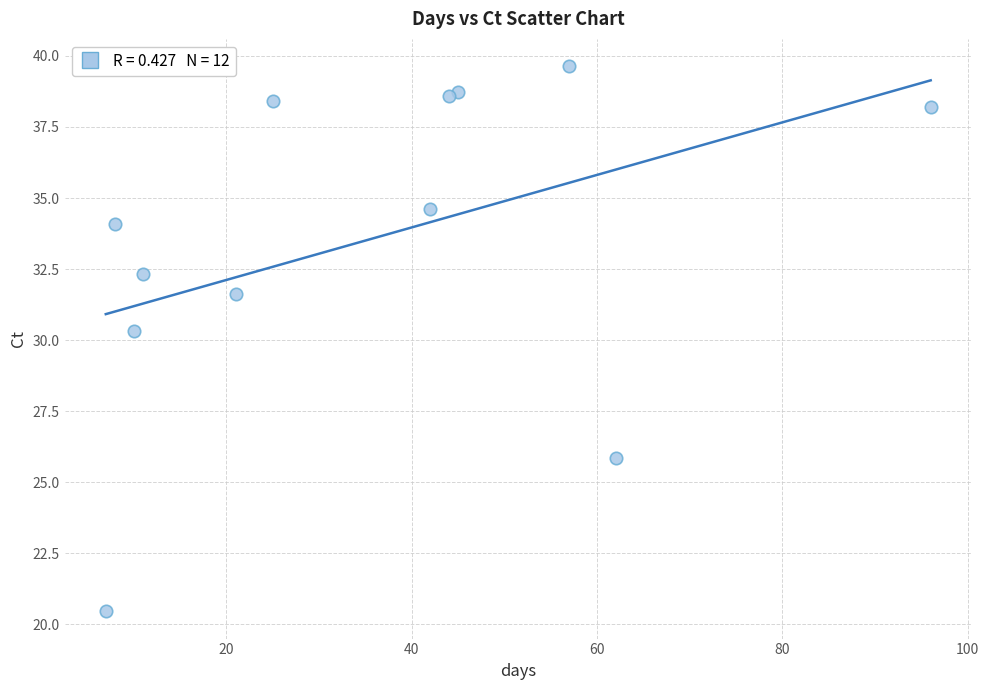

What is the range of Y values (max minus min)?

19.2